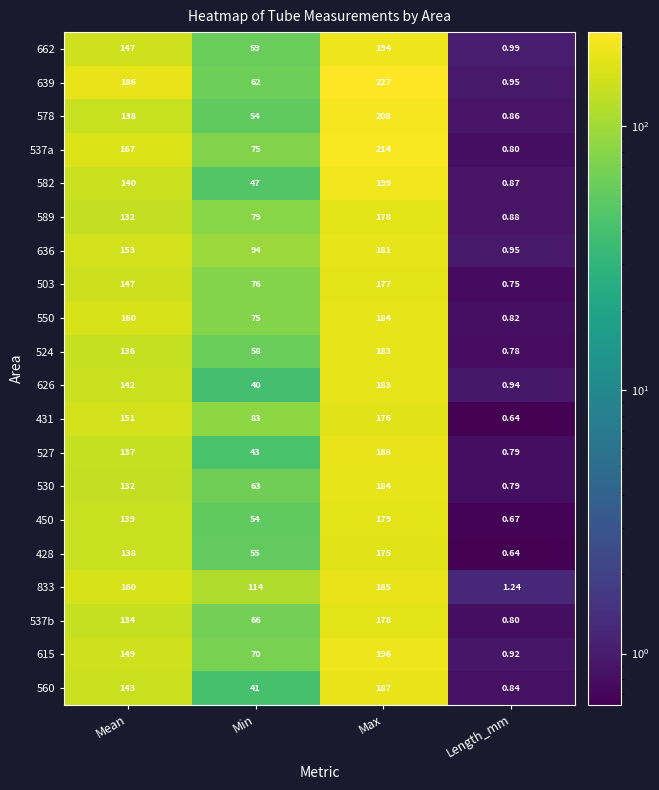

Where is 537b nearest to the value 89?

Min